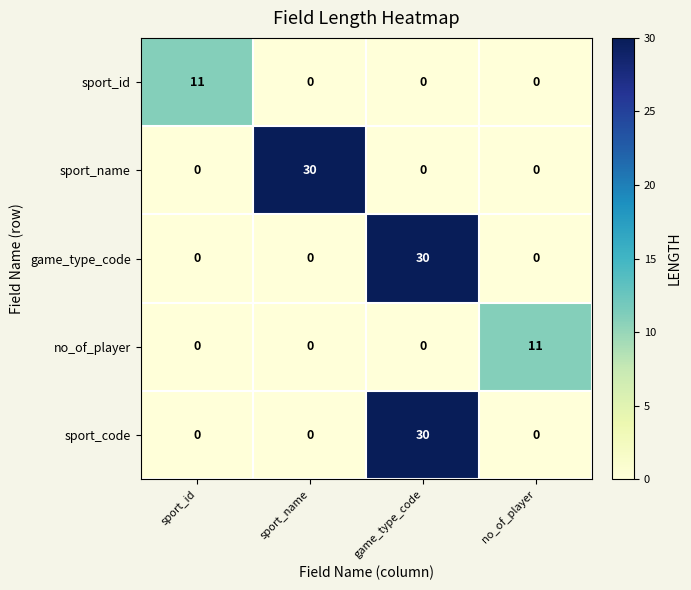

What is the maximum value shown in the chart?

30